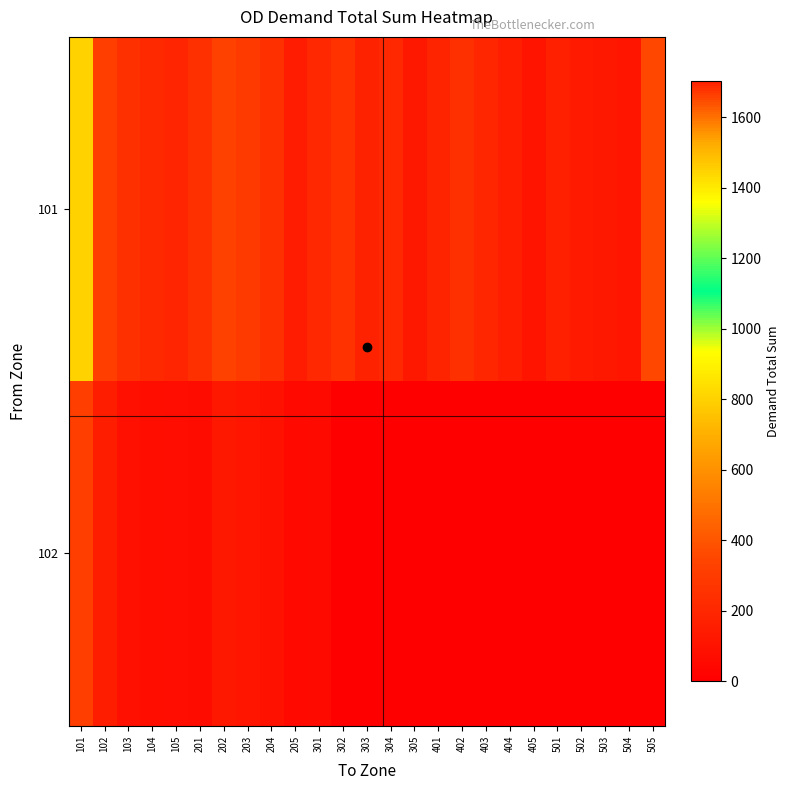

List the series in order of their overall mean, highest first.

101, 102